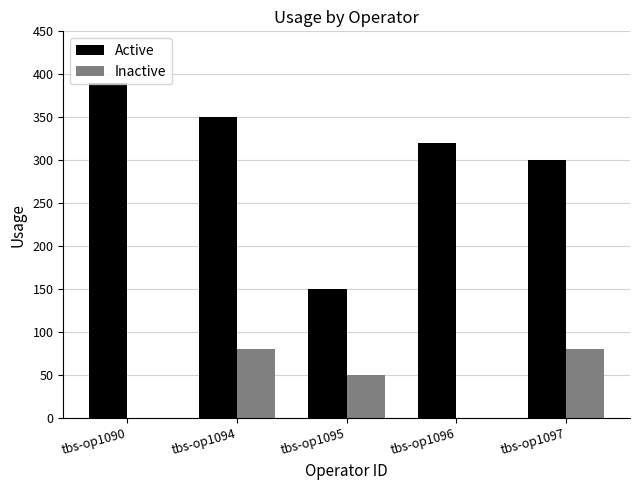

What is the maximum value for Active?

390